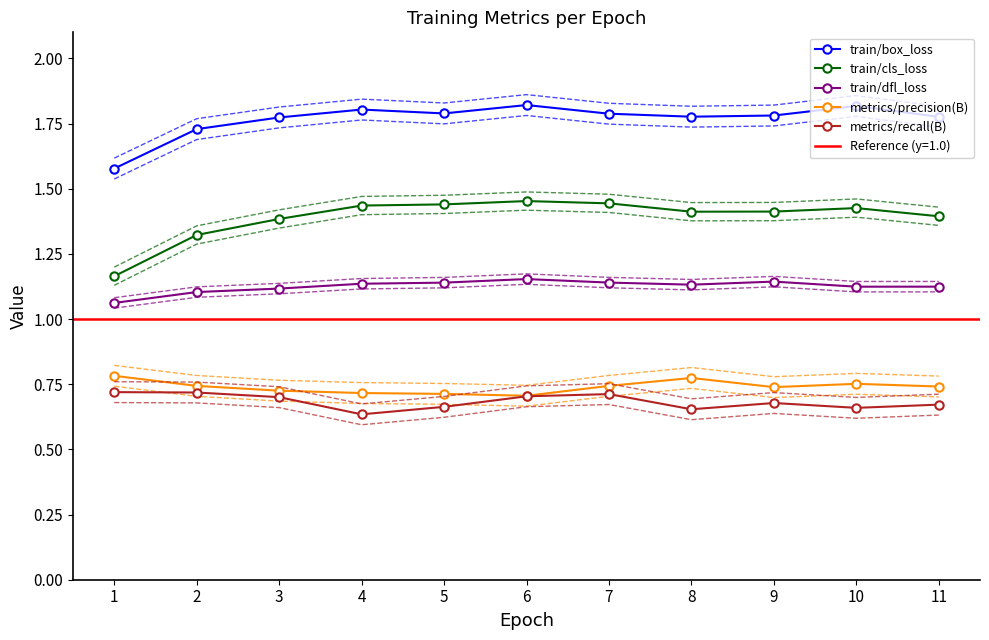

Where is the first local maximum for metrics/recall(B)?

7